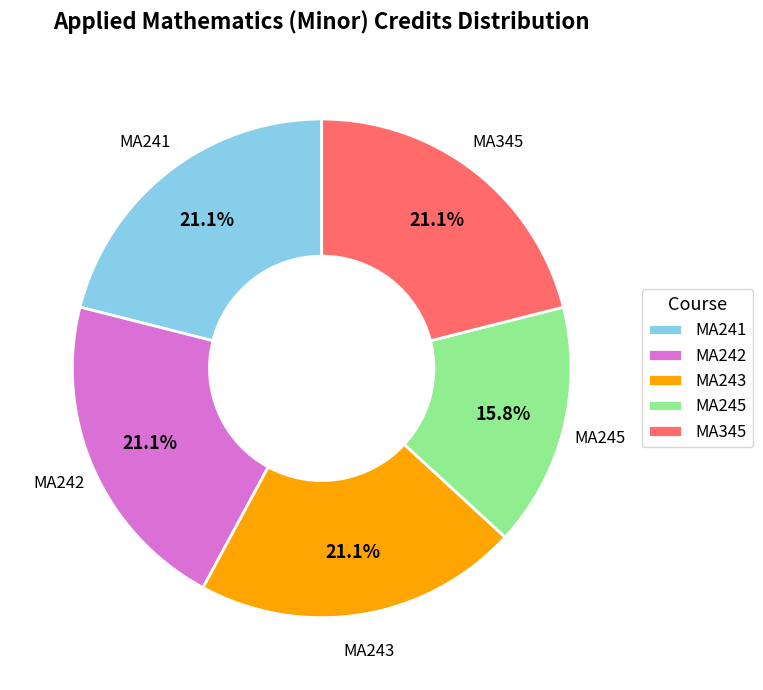

Which category has the smallest portion of the pie?

MA245